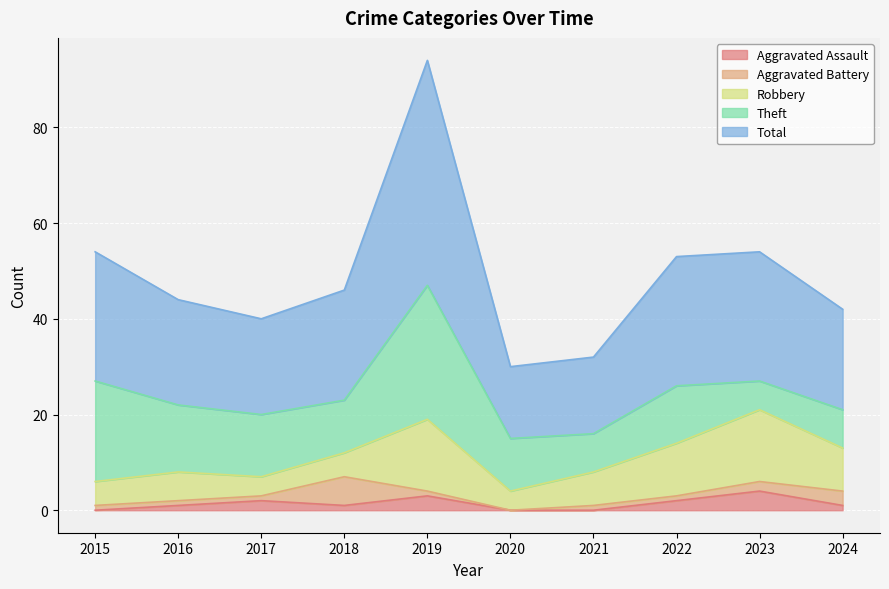

Which category has the highest value in the Aggravated Battery series?

2018